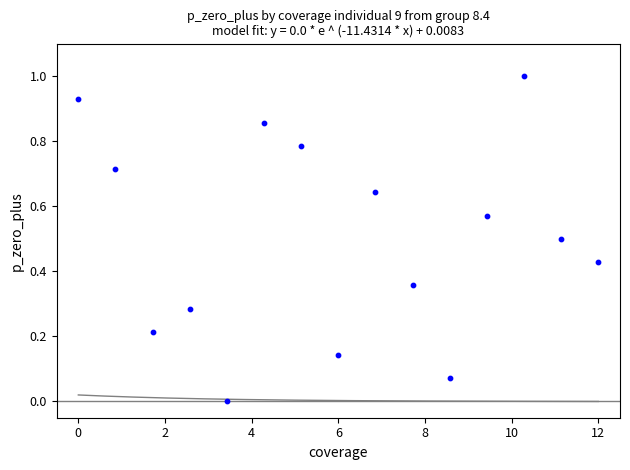

What is the range of X values (max minus min)?

12.0